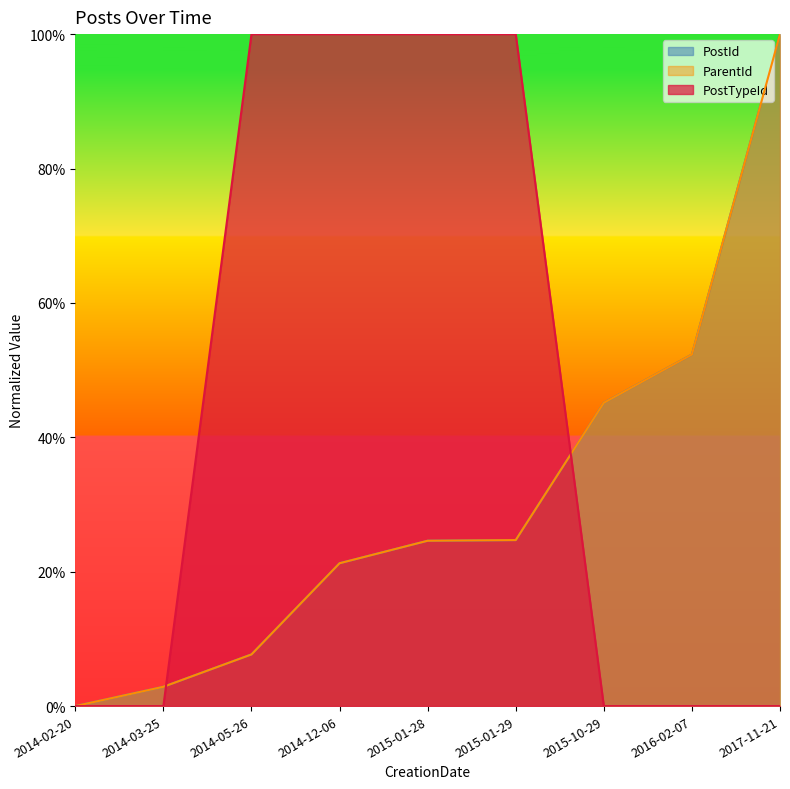

How many positive values does the ParentId series have?

8